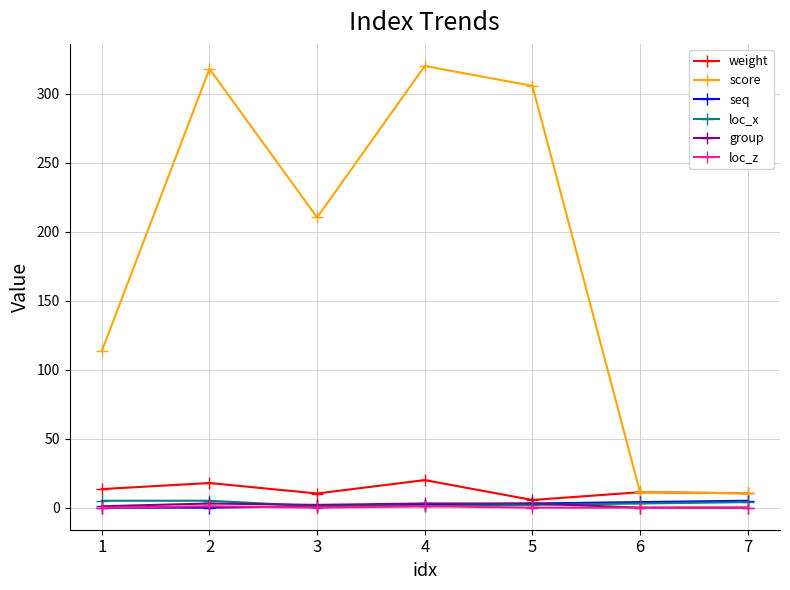

Which series has the largest total across all categories?

score